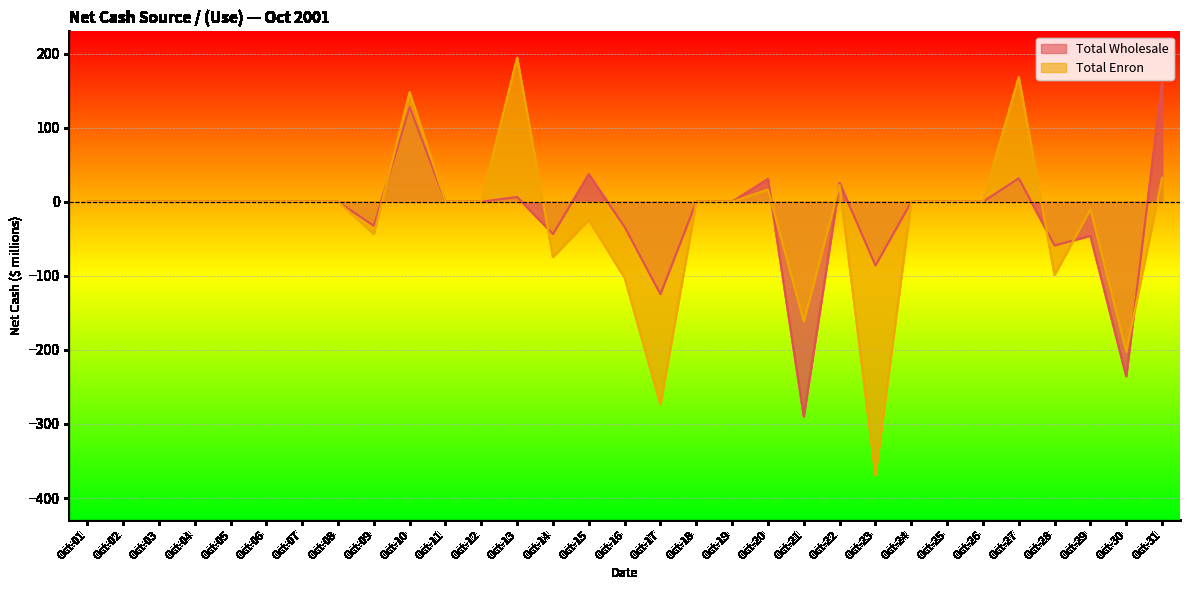

Reading right to left, extract all data points from this chart.

Total Wholesale: 160.4	-235.6	-45.9	-59.0	31.6	0.0	0.0	0.0	-86.0	25.4	-289.8	30.7	0.0	0.0	-124.8	-34.0	37.1	-43.5	6.4	0.0	0.0	127.8	-32.4	0.0	0.0	0.0	0.0	0.0	0.0	0.0	0.0
Total Enron: 32.3	-202.5	-10.0	-98.7	168.1	0.0	0.0	0.0	-369.3	22.6	-161.6	16.4	0.0	0.0	-273.8	-102.6	-24.4	-74.7	194.4	0.0	0.0	147.7	-43.6	0.0	0.0	0.0	0.0	0.0	0.0	0.0	0.0